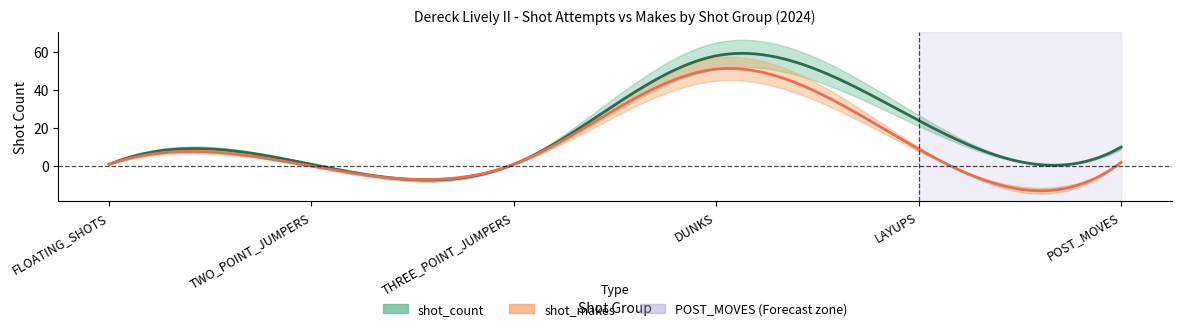

Between TWO_POINT_JUMPERS and POST_MOVES, which is larger?

POST_MOVES